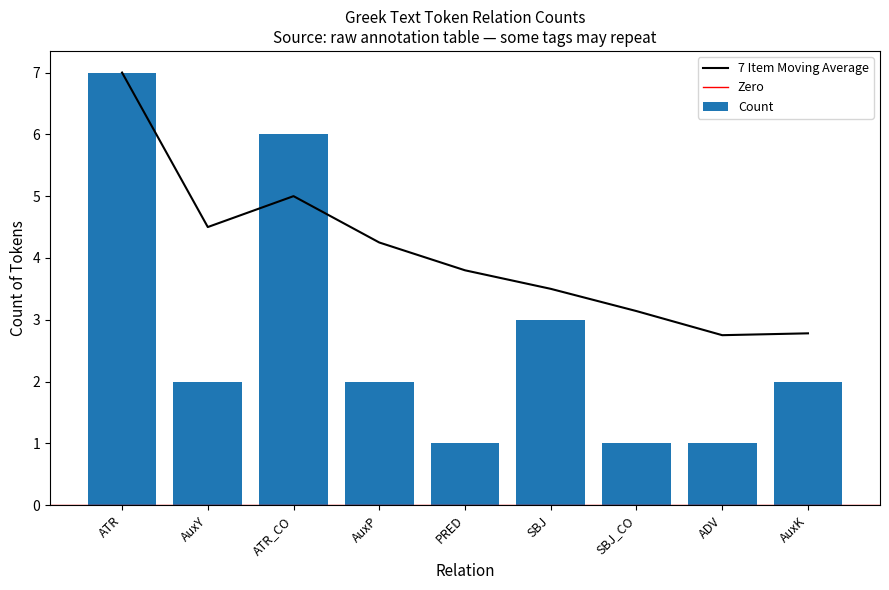

What is the difference between the values at ATR and AuxY?

5